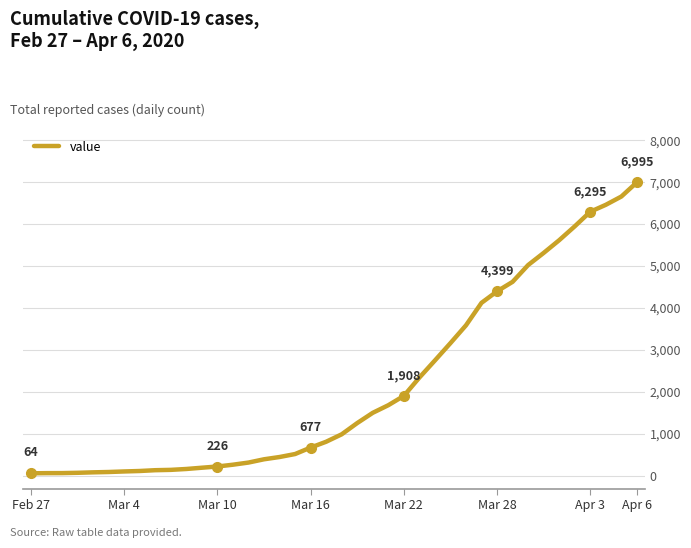

What is the greatest value displayed?

6995